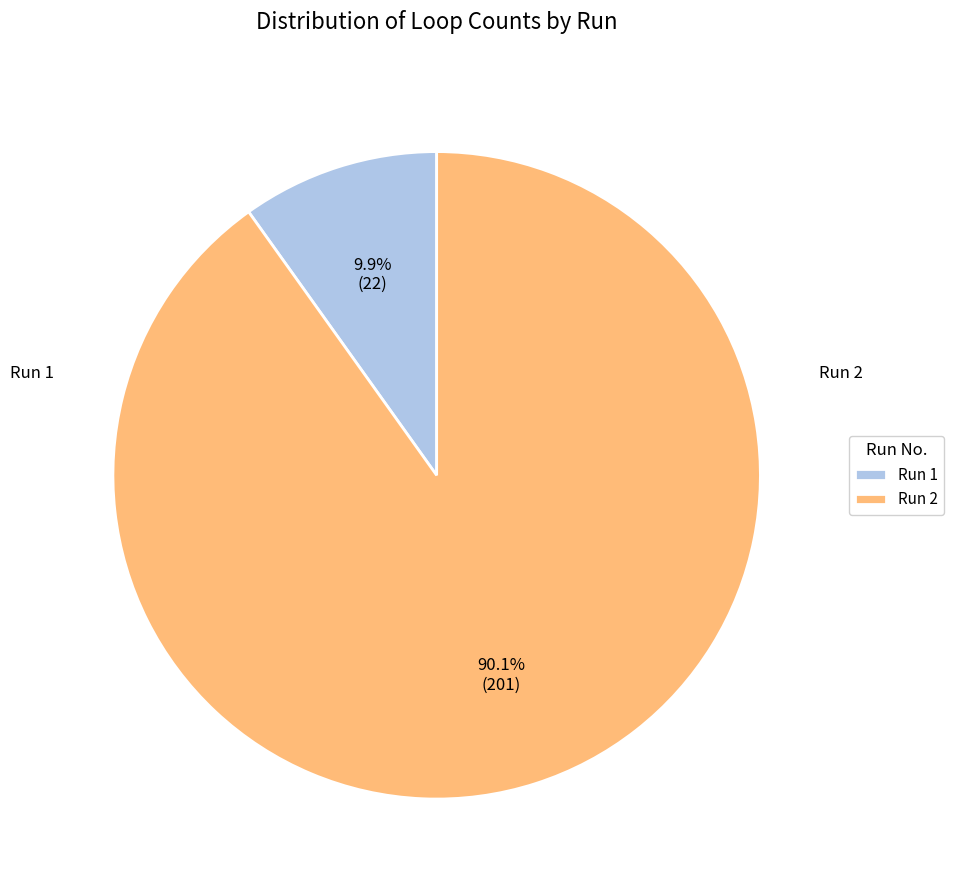

What is the ratio of the value at Run 2 to the value at Run 1?

9.1